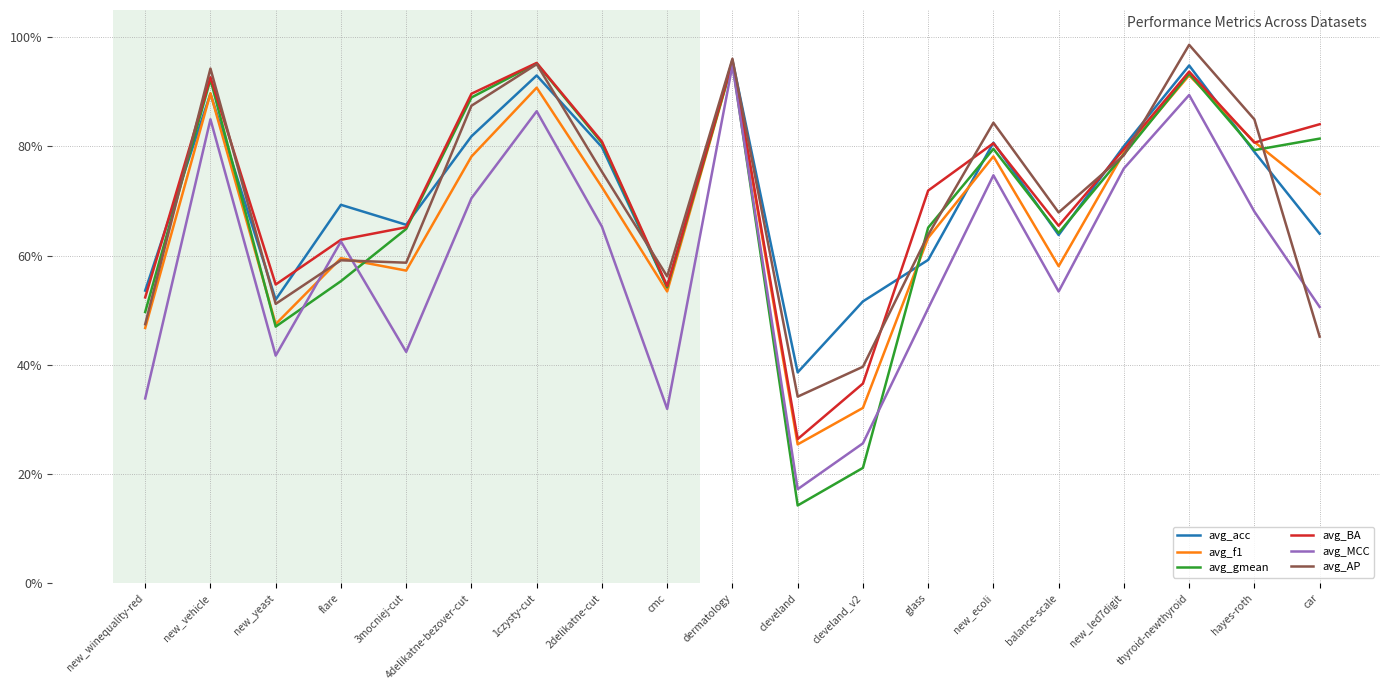

Rank the categories by avg_acc value from highest to lowest.

dermatology, thyroid-newthyroid, 1czysty-cut, new_vehicle, 4delikatne-bezover-cut, new_ecoli, new_led7digit, 2delikatne-cut, hayes-roth, flare, 3mocniej-cut, car, balance-scale, glass, cmc, new_winequality-red, new_yeast, cleveland_v2, cleveland